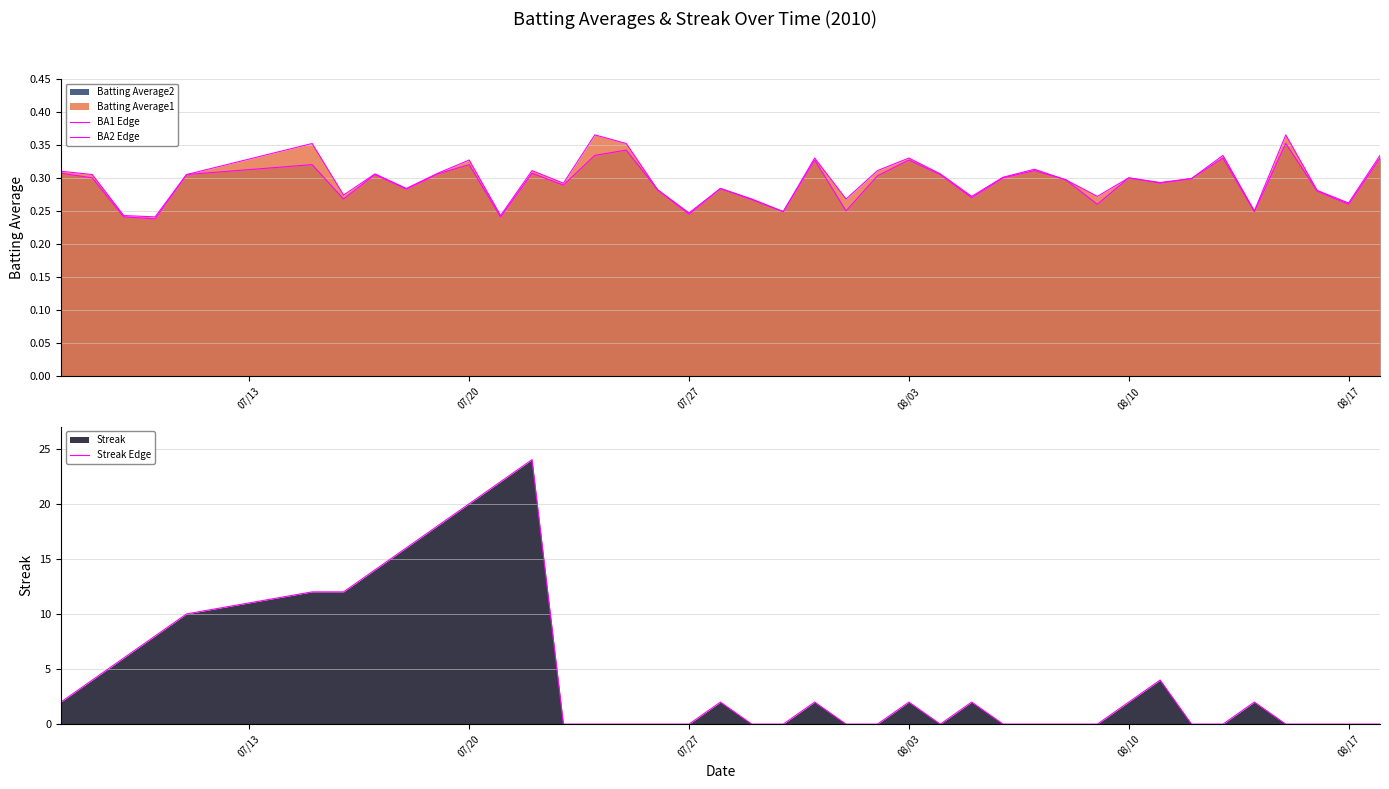

Reading left to right, what are all the values shown in this chart?

BA1 Edge: 0.3	0.3	0.2	0.2	0.3	0.4	0.3	0.3	0.3	0.3	0.3	0.2	0.3	0.3	0.4	0.4	0.3	0.2	0.3	0.3	0.2	0.3	0.3	0.3	0.3	0.3	0.3	0.3	0.3	0.3	0.3	0.3	0.3	0.3	0.3	0.2	0.4	0.3	0.3	0.3
BA2 Edge: 0.3	0.3	0.2	0.2	0.3	0.3	0.3	0.3	0.3	0.3	0.3	0.2	0.3	0.3	0.3	0.3	0.3	0.2	0.3	0.3	0.2	0.3	0.2	0.3	0.3	0.3	0.3	0.3	0.3	0.3	0.3	0.3	0.3	0.3	0.3	0.2	0.4	0.3	0.3	0.3
Streak Edge: 2.0	4.0	6.0	8.0	10.0	12.0	12.0	14.0	16.0	18.0	20.0	22.0	24.0	0.0	0.0	0.0	0.0	0.0	2.0	0.0	0.0	2.0	0.0	0.0	2.0	0.0	2.0	0.0	0.0	0.0	0.0	2.0	4.0	0.0	0.0	2.0	0.0	0.0	0.0	0.0